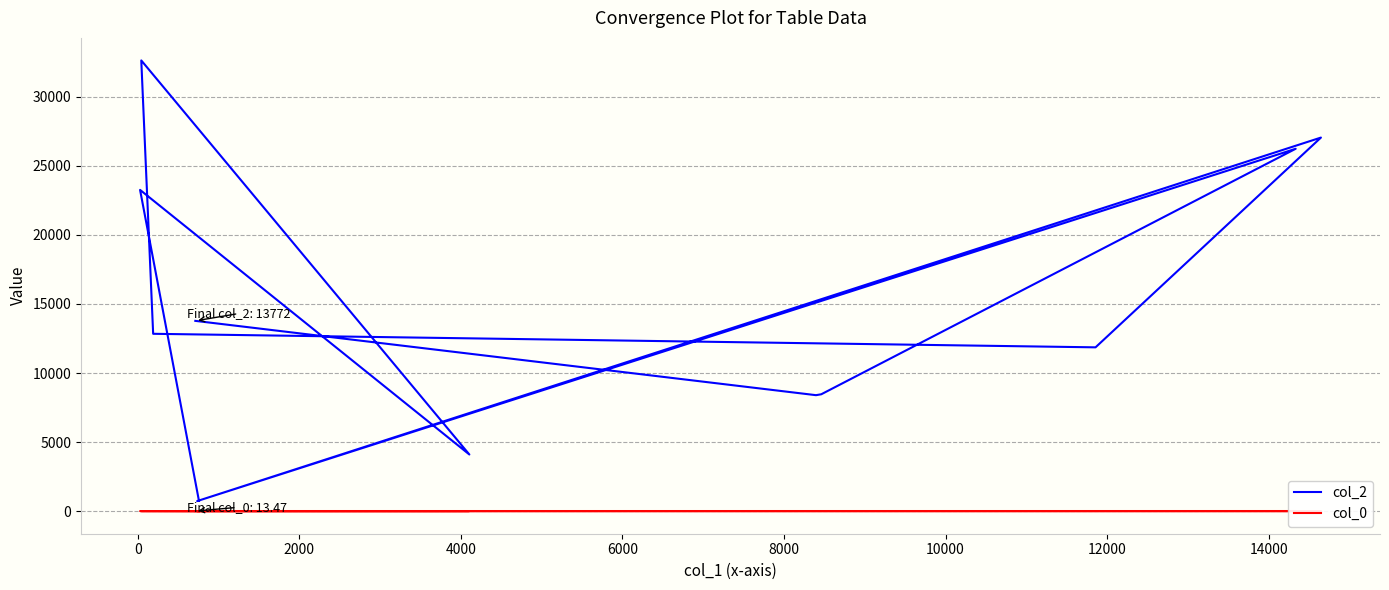

True or false: col_0 has a value of 7.5 at 6000.

False